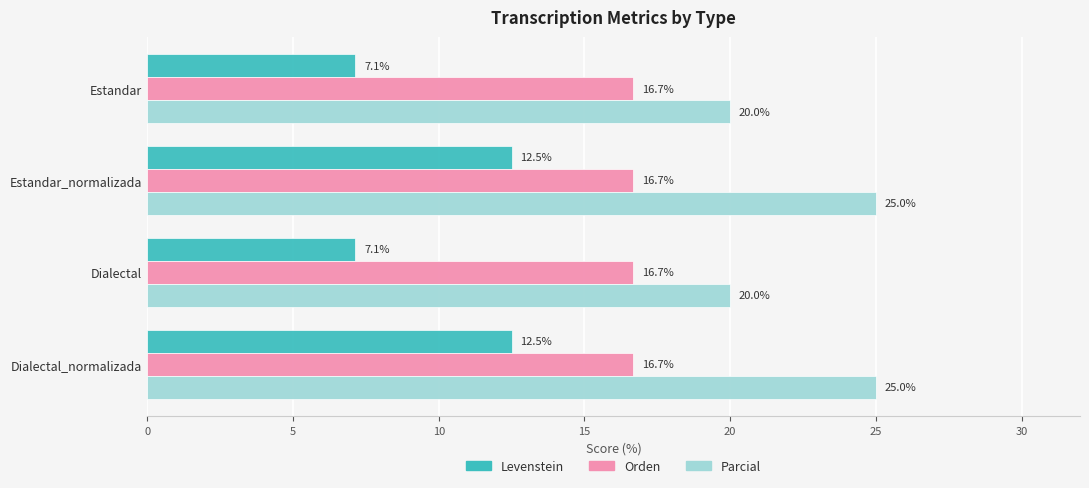

What is the lowest value of the Parcial series?

20.0